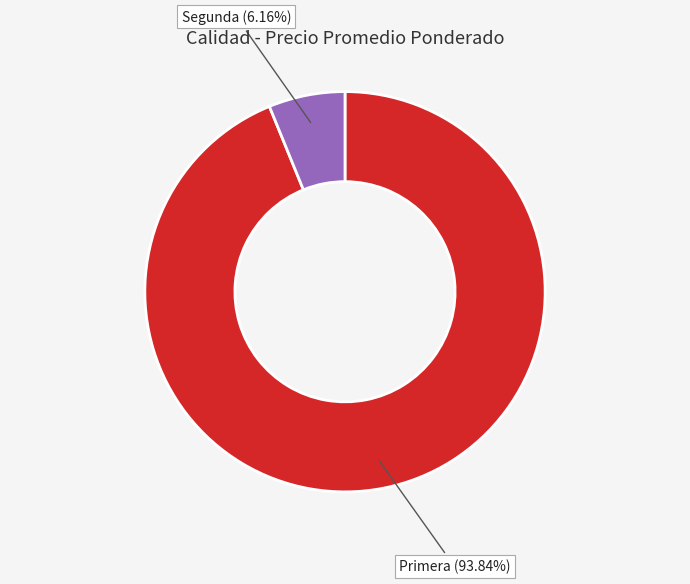

To the nearest percent, what is the average slice percentage?

50%